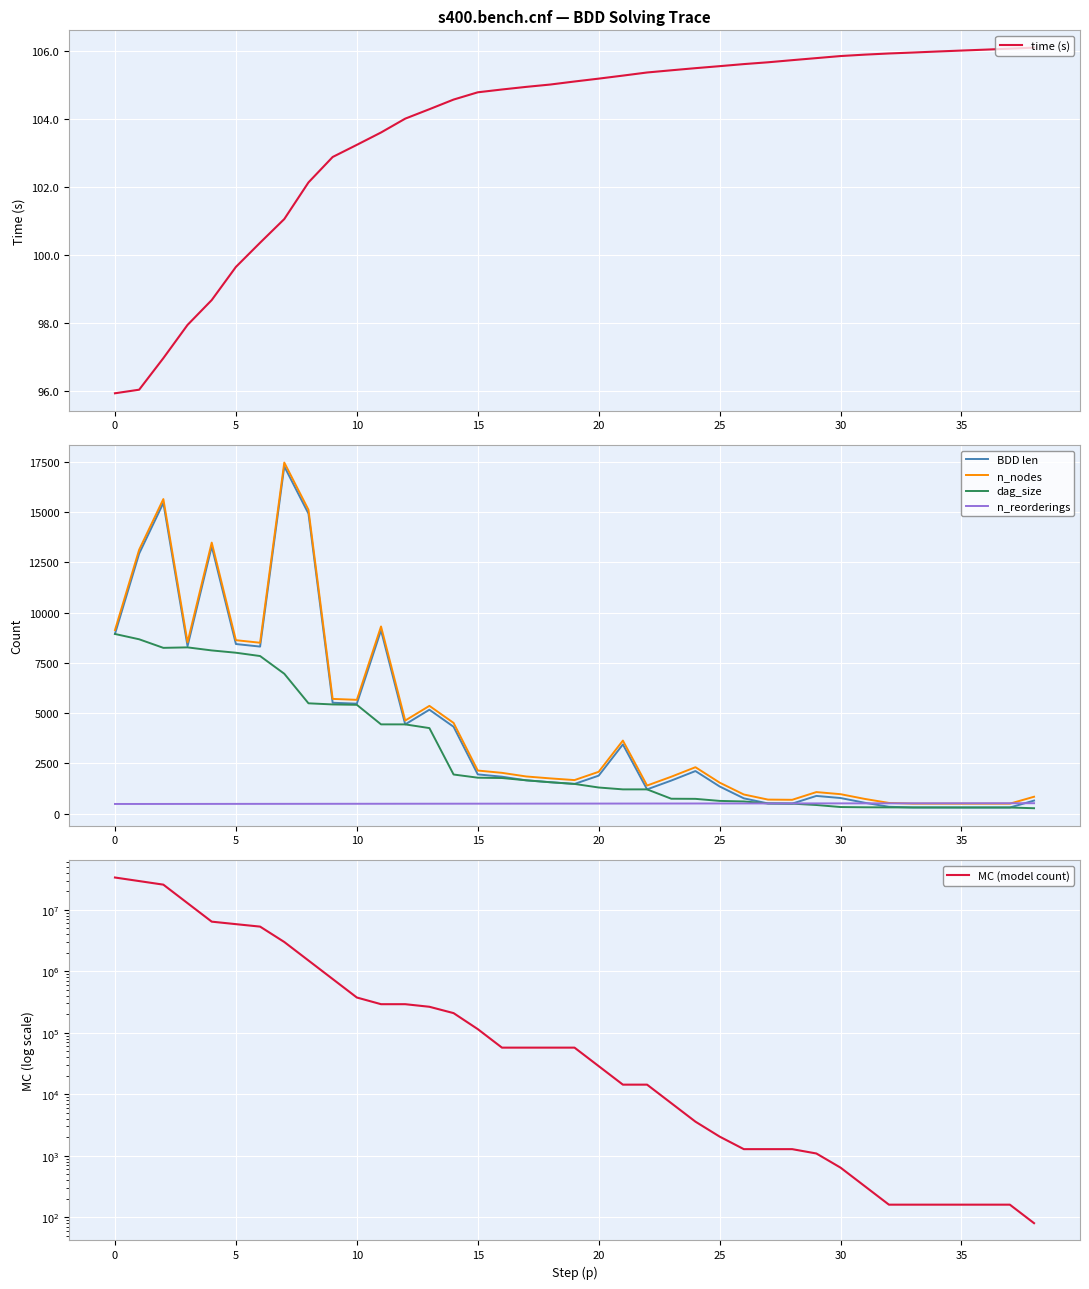

What is the label of the 21st point from the left?

20